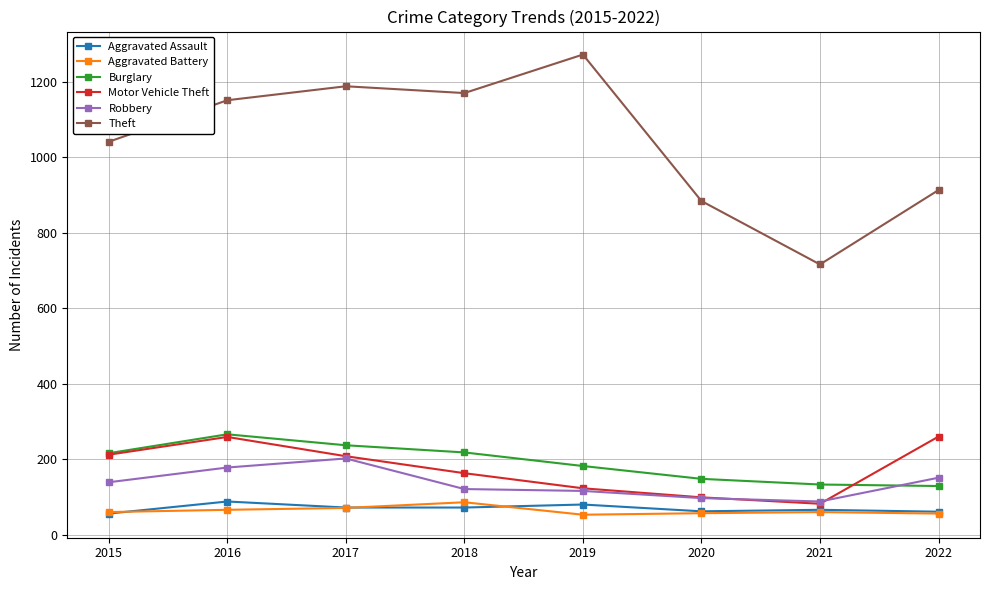

Which category has the highest value across all series?

2019